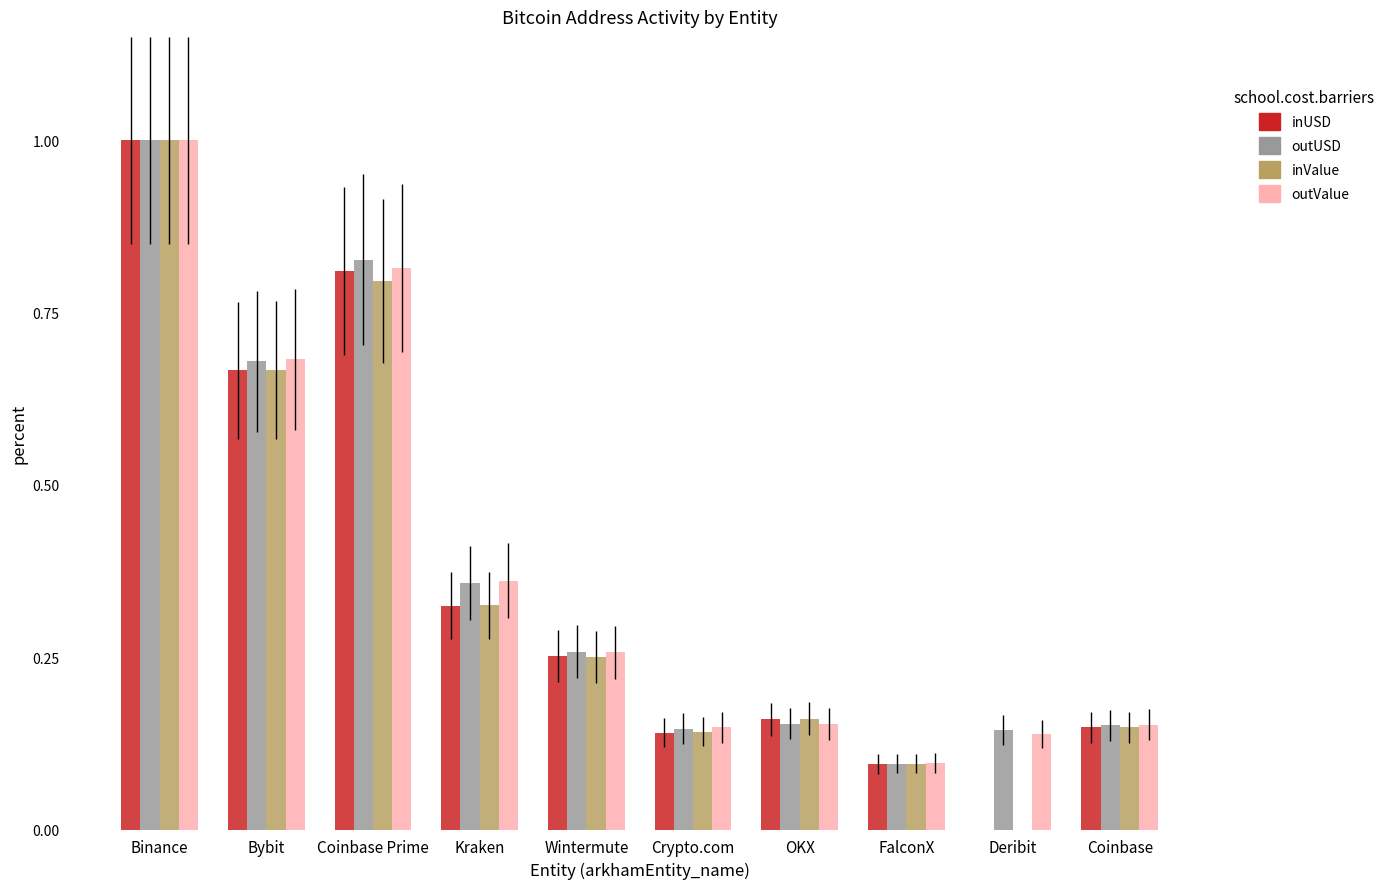

At which category does the chart reach its peak across all series?

Binance